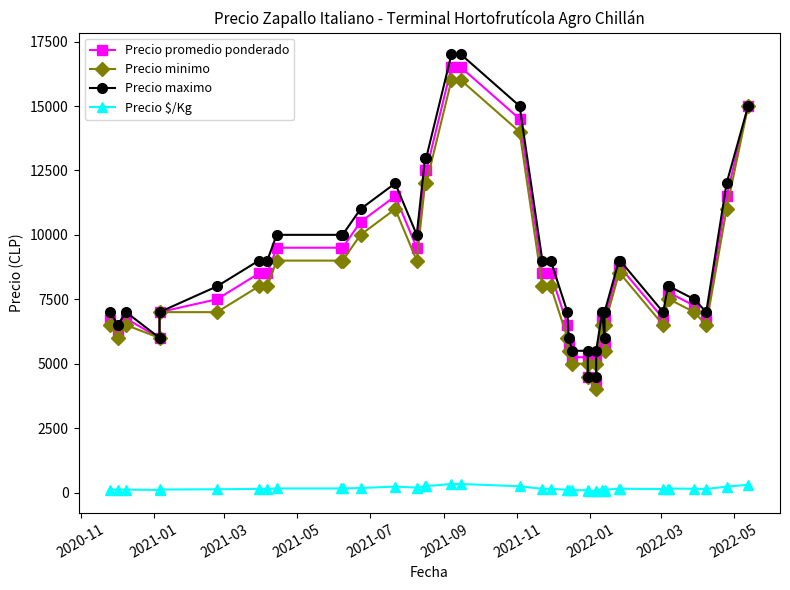

In Precio minimo, how many points are higher than both neighbors (excluding endpoints)?

3